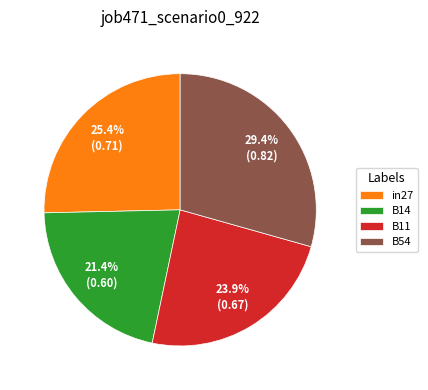

What is the largest slice in the pie chart?

B54